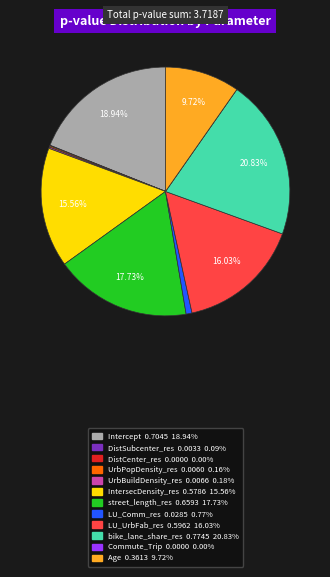

Does bike_lane_share_res represent more than half of the total?

No